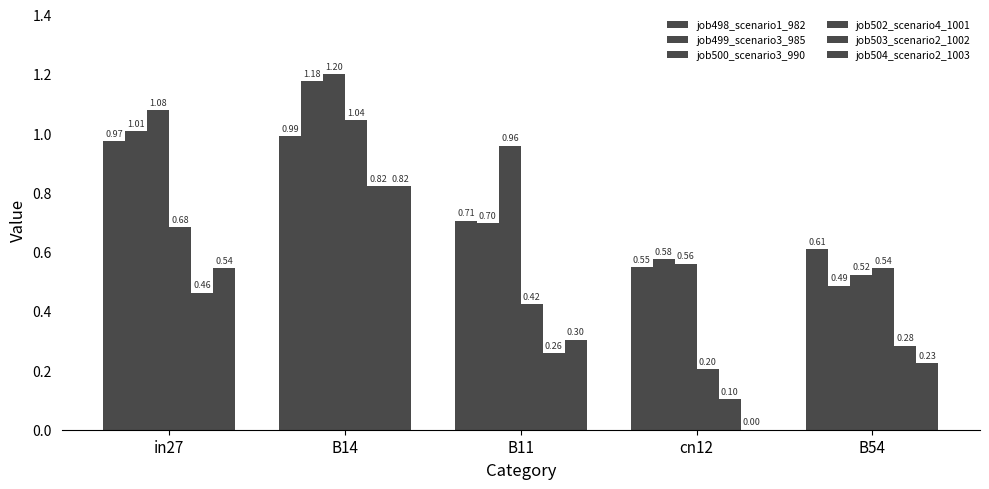

What is the difference between the highest and lowest values at B54?

0.4